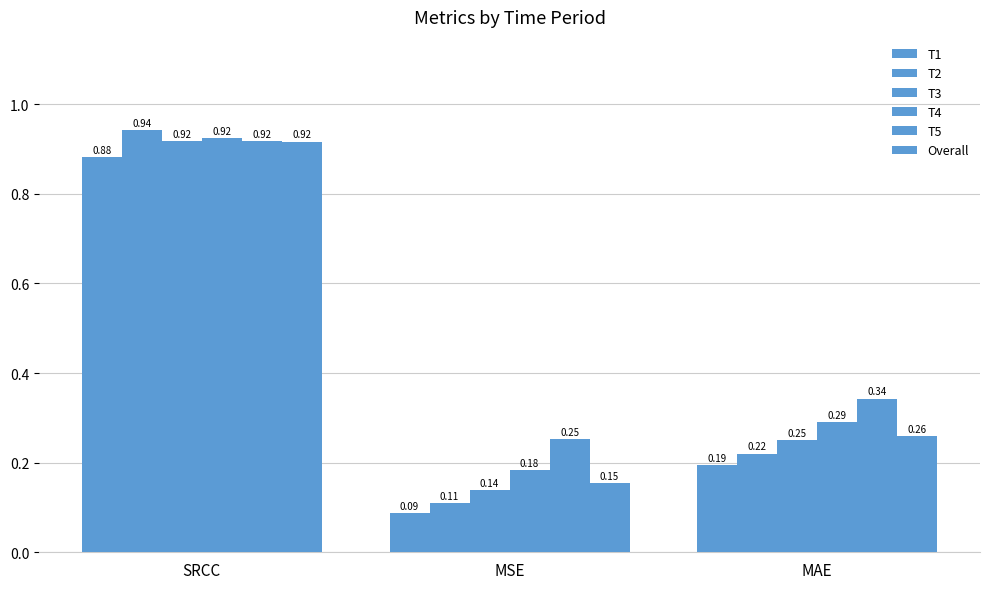

Count the number of categories in the chart.

3